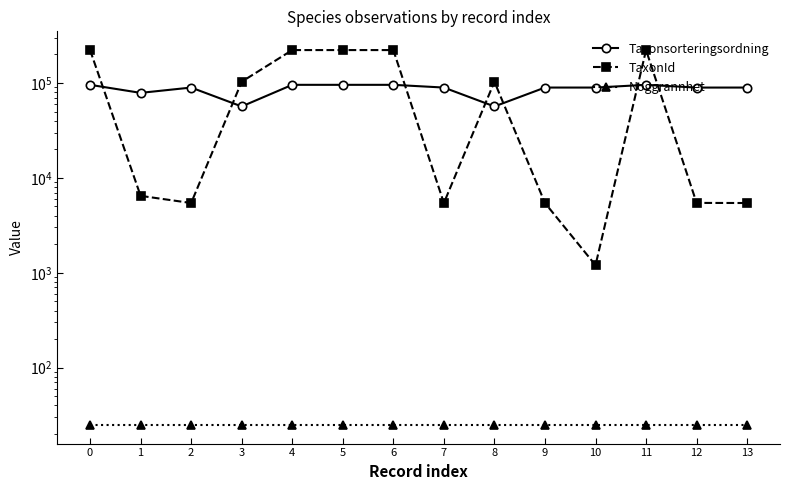

How many lines are shown in the chart?

3